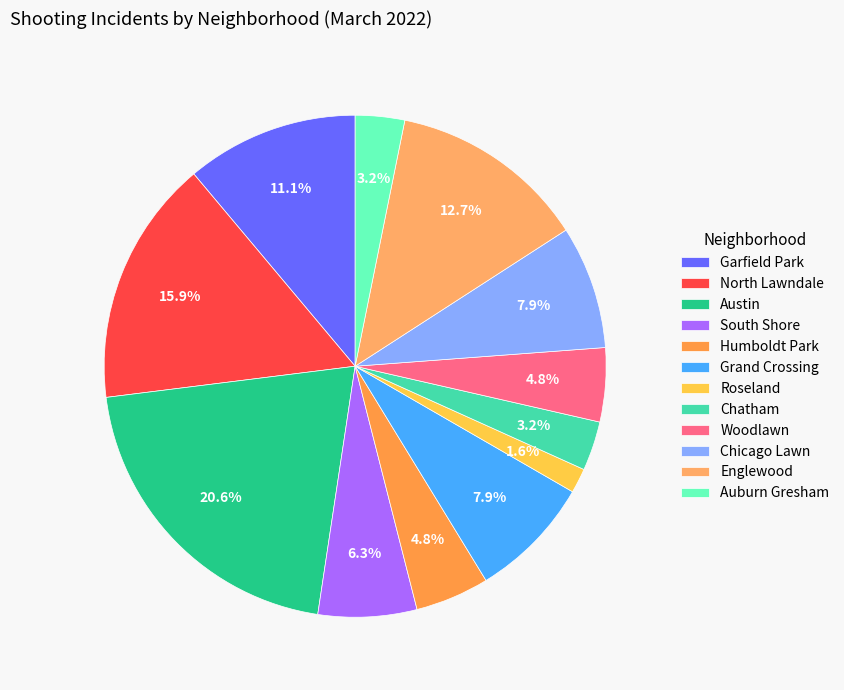

Count the number of slices in the pie.

12